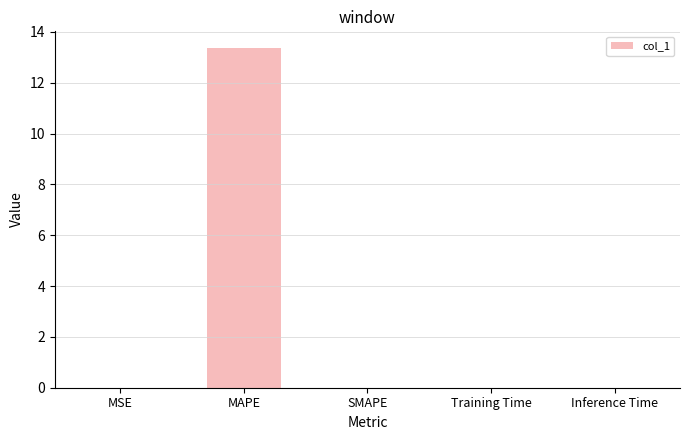

Are the bars grouped side by side (vs. stacked)?

No